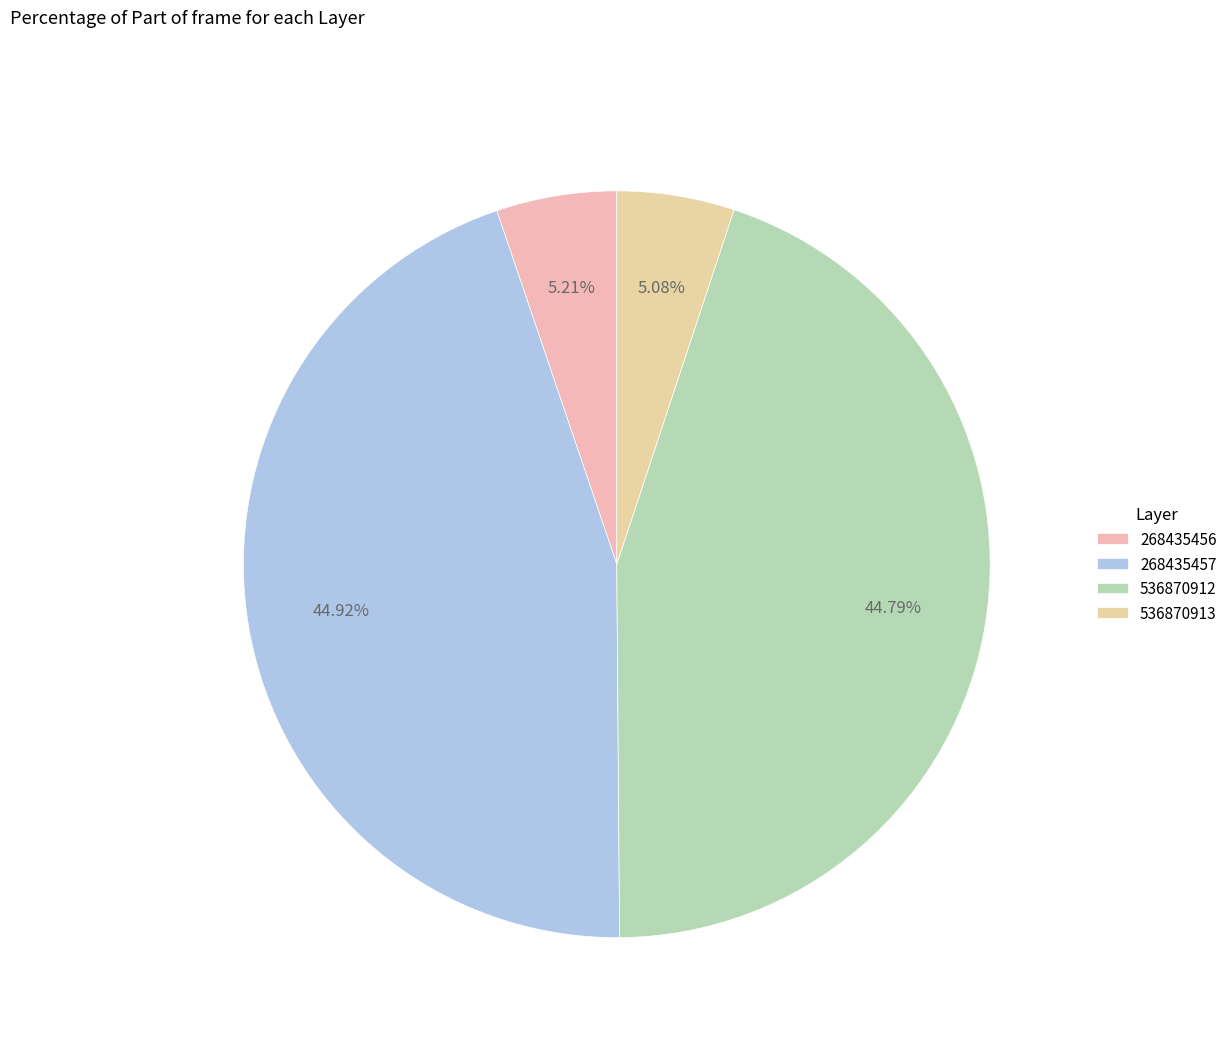

True or false: 536870913 accounts for 5% of the total.

True